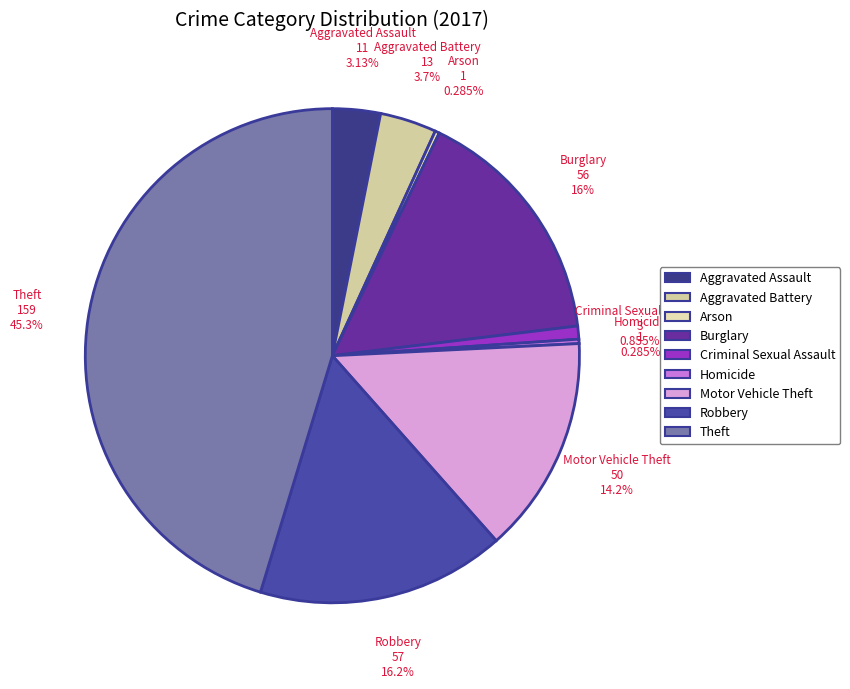

How many slices are in this pie chart?

9